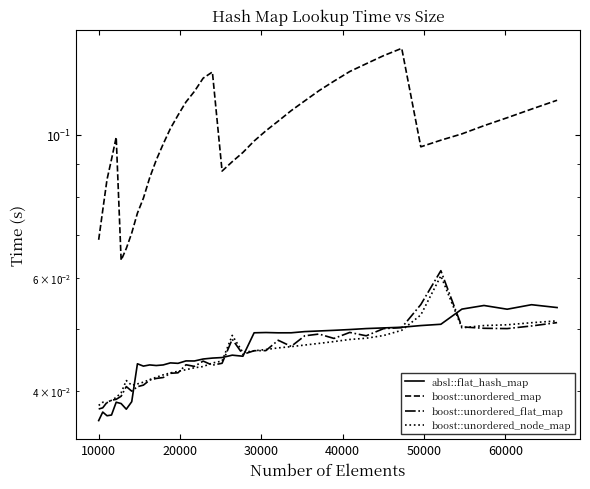

How many interior local peaks does the boost::unordered_node_map series have?

4